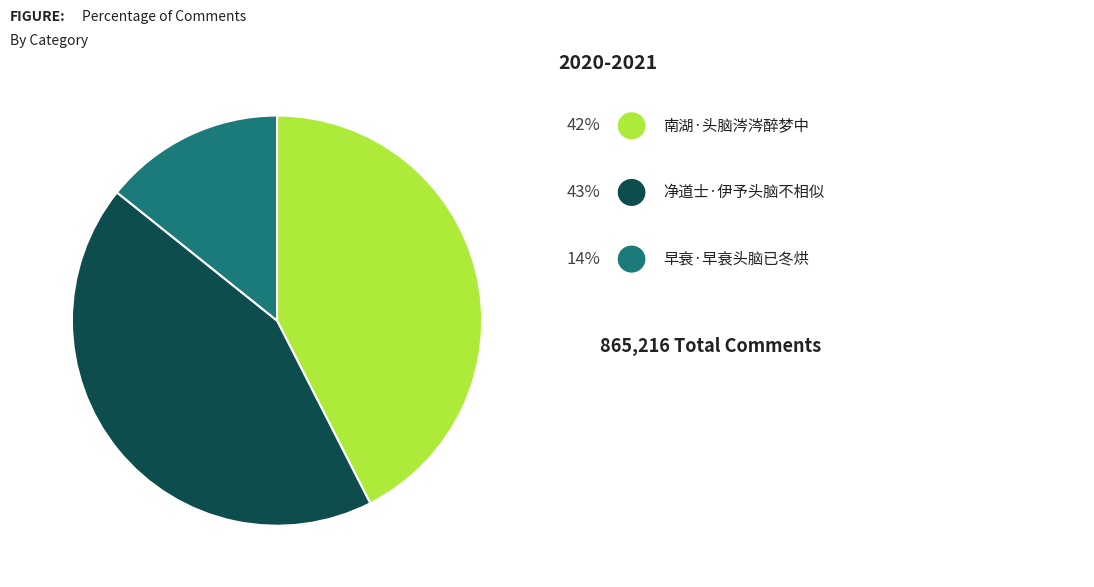

Does any single category account for the majority?

No